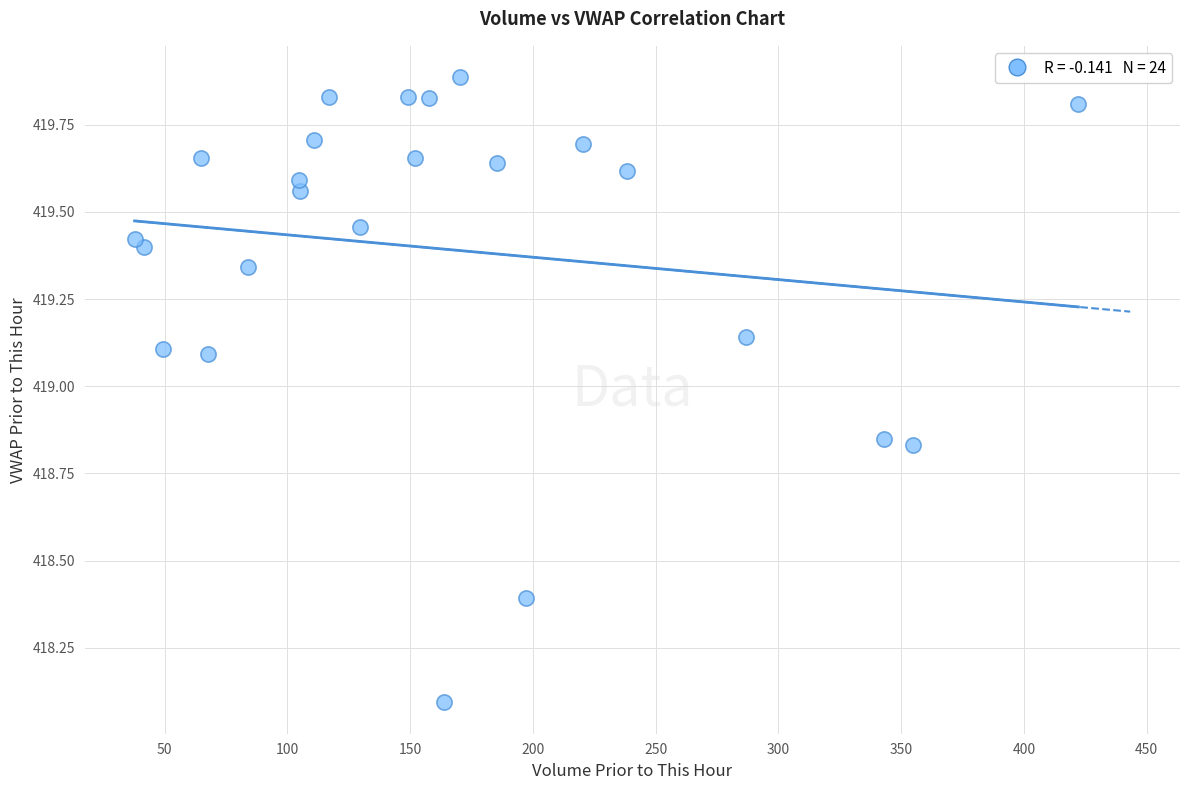

What Y value in the scatter plot is closest to 418?

418.1